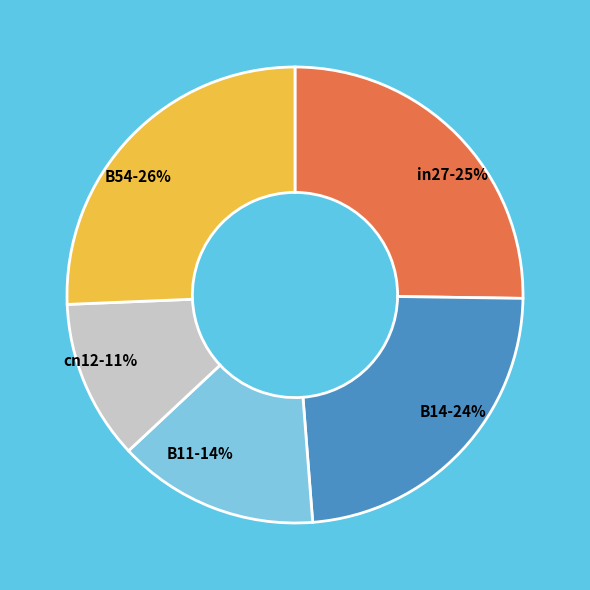

Is there any slice that represents more than half of the pie?

No